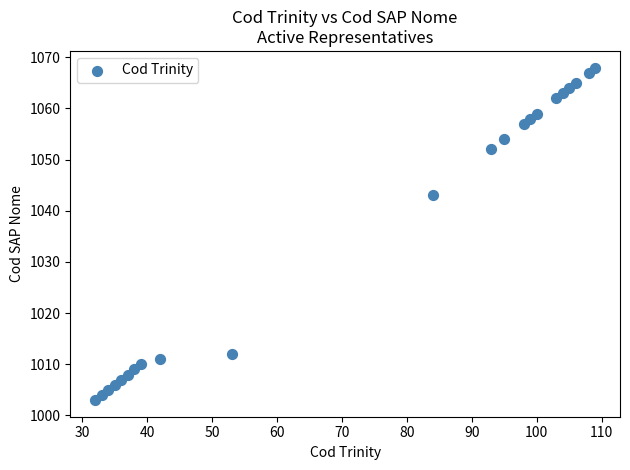

What is the range of X values (max minus min)?

77